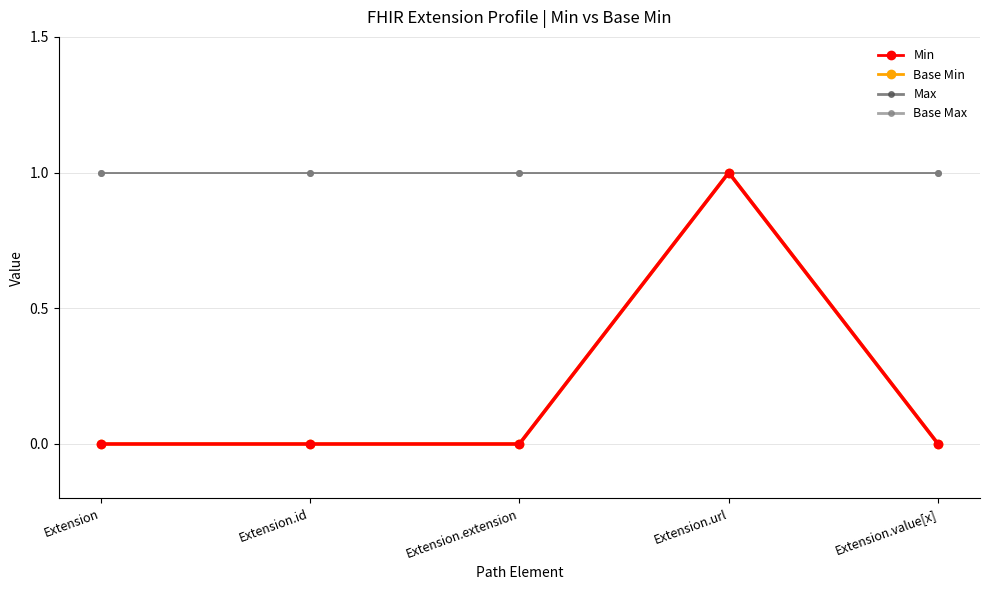

True or false: Max and Min intersect in this chart.

False